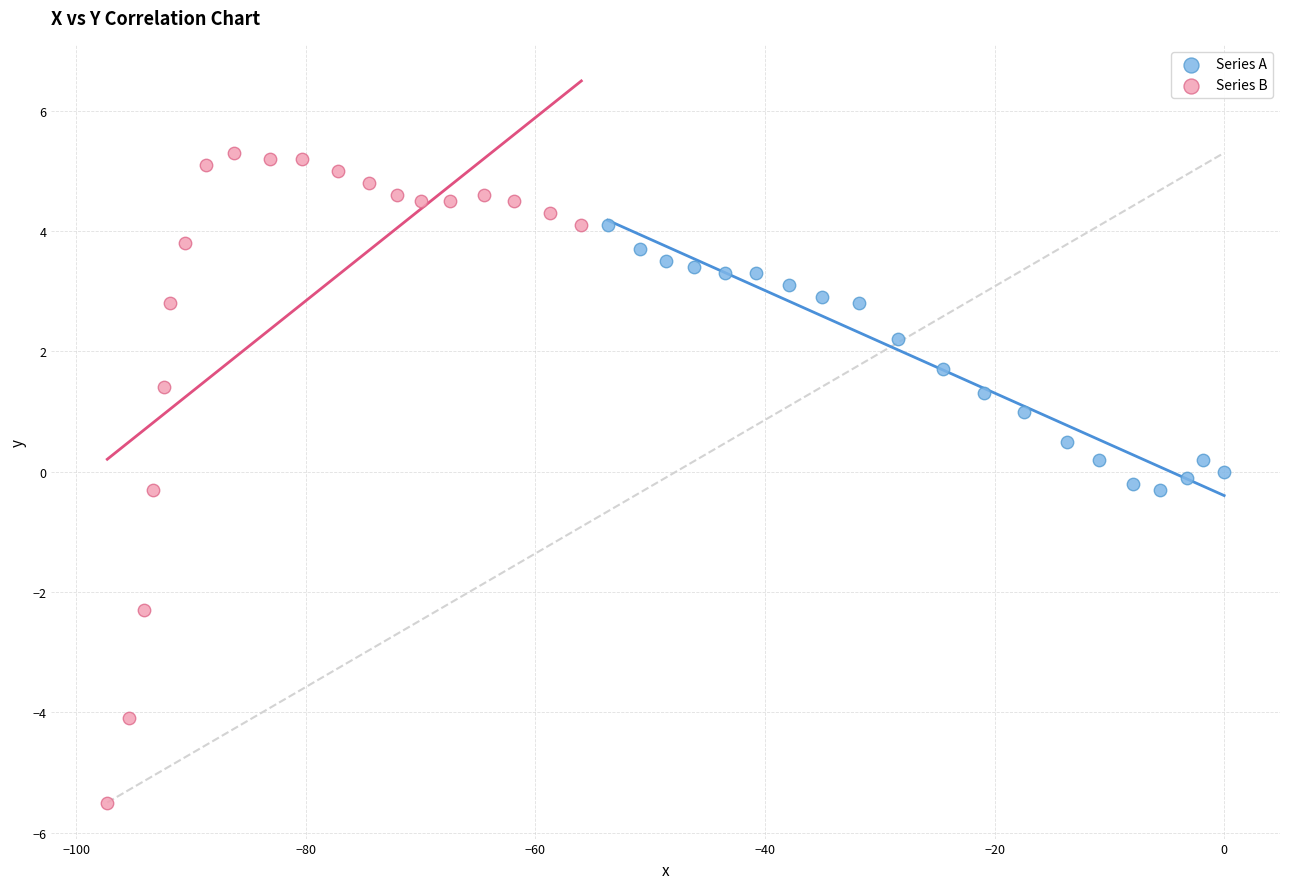

Which series contains the highest Y value?

Series B